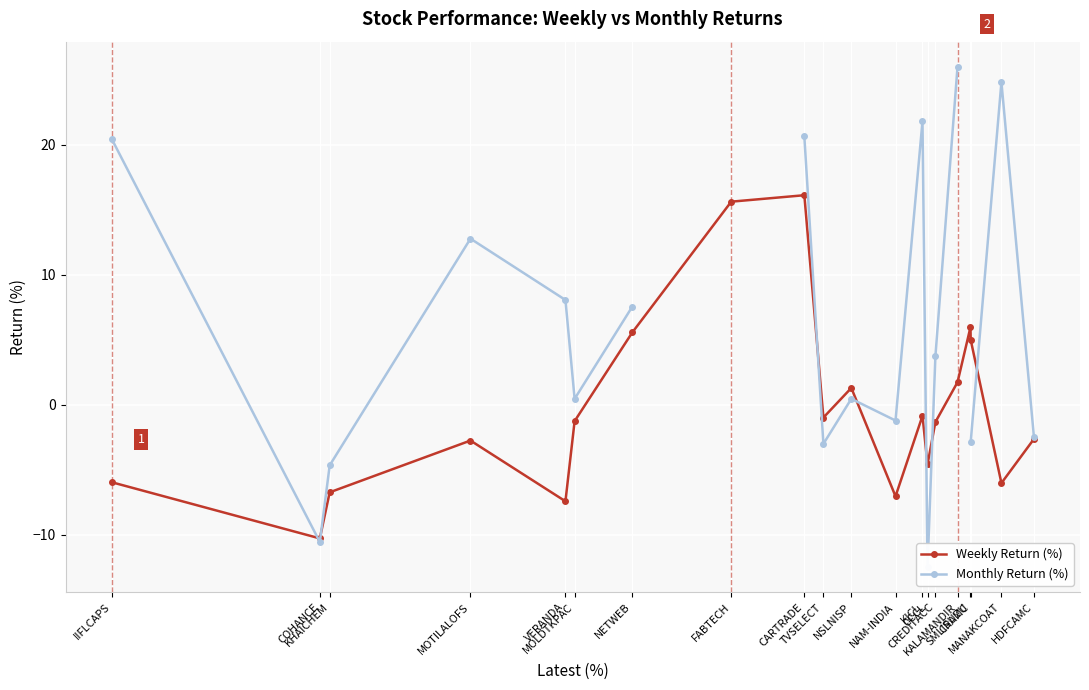

The Weekly Return (%) series shows -9.0 at IIFLCAPS. True or false?

False